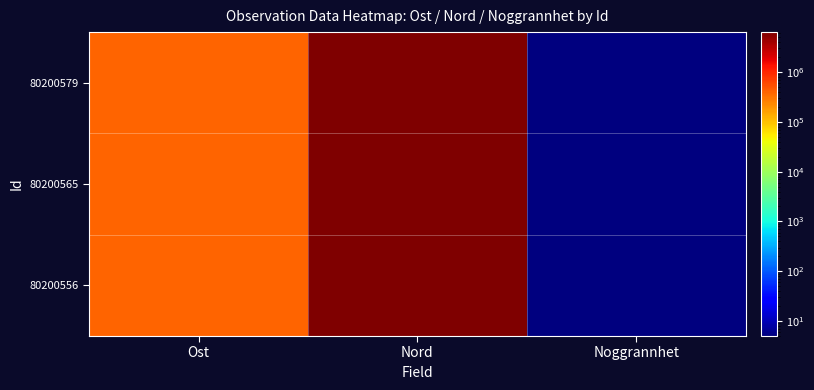

Reading left to right, what are all the values shown in this chart?

80200579: Ost=401660.6	Nord=6363830.5	Noggrannhet=5.0
80200565: Ost=401653.0	Nord=6363876.5	Noggrannhet=5.0
80200556: Ost=401632.5	Nord=6363853.9	Noggrannhet=5.0